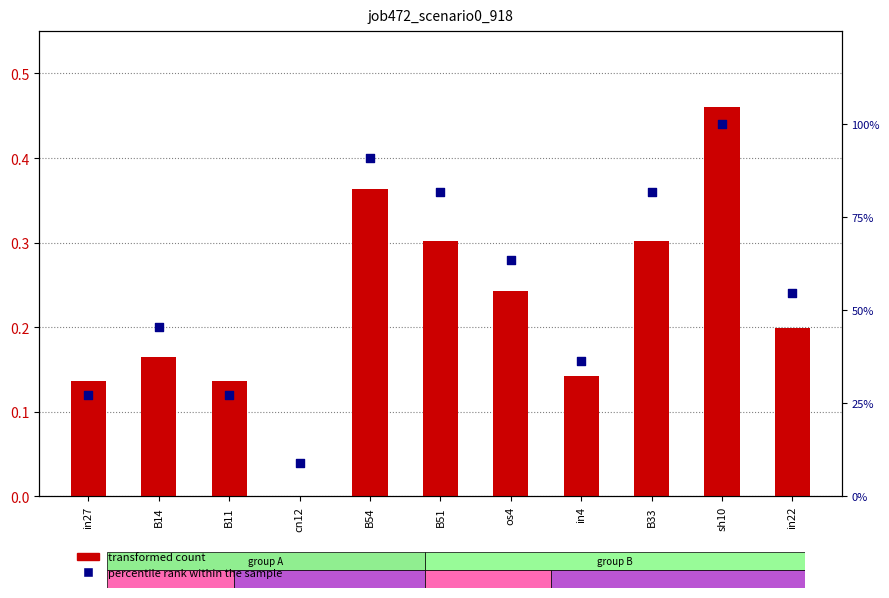

What is the total value across all series at B33?

82.1